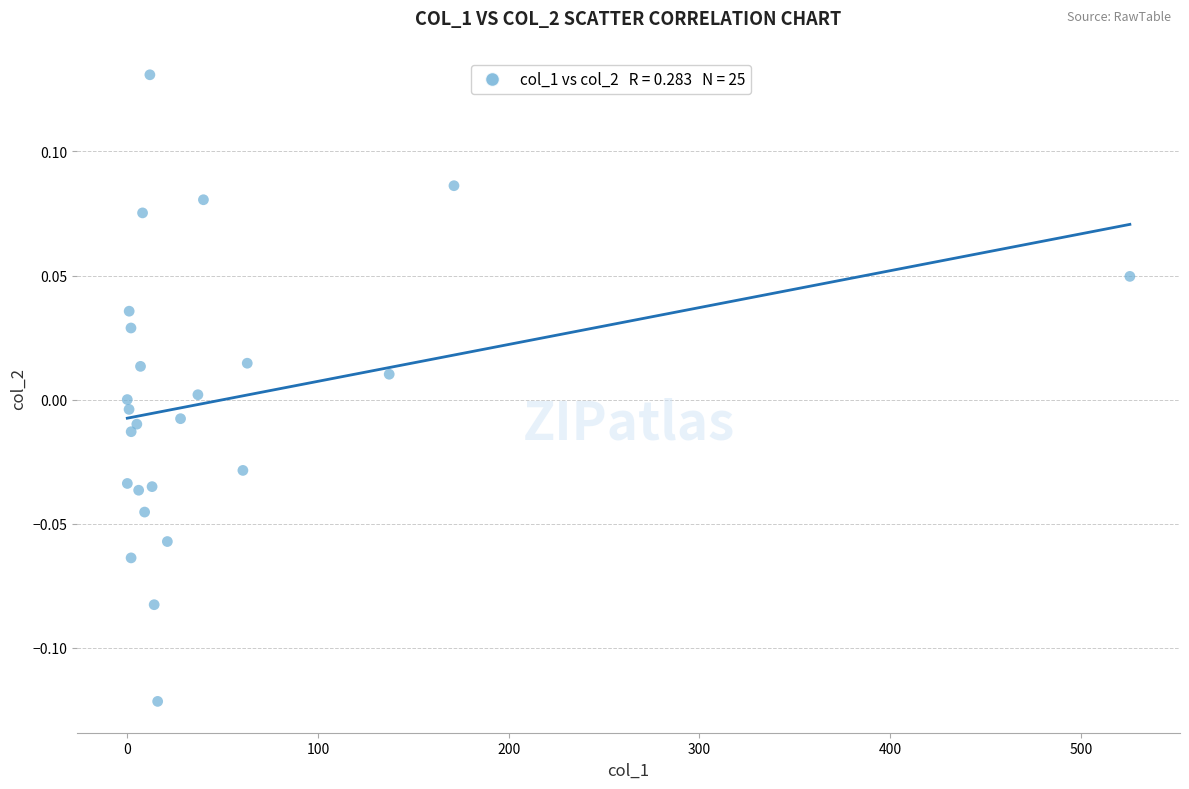

What is the range of X values (max minus min)?

525.8